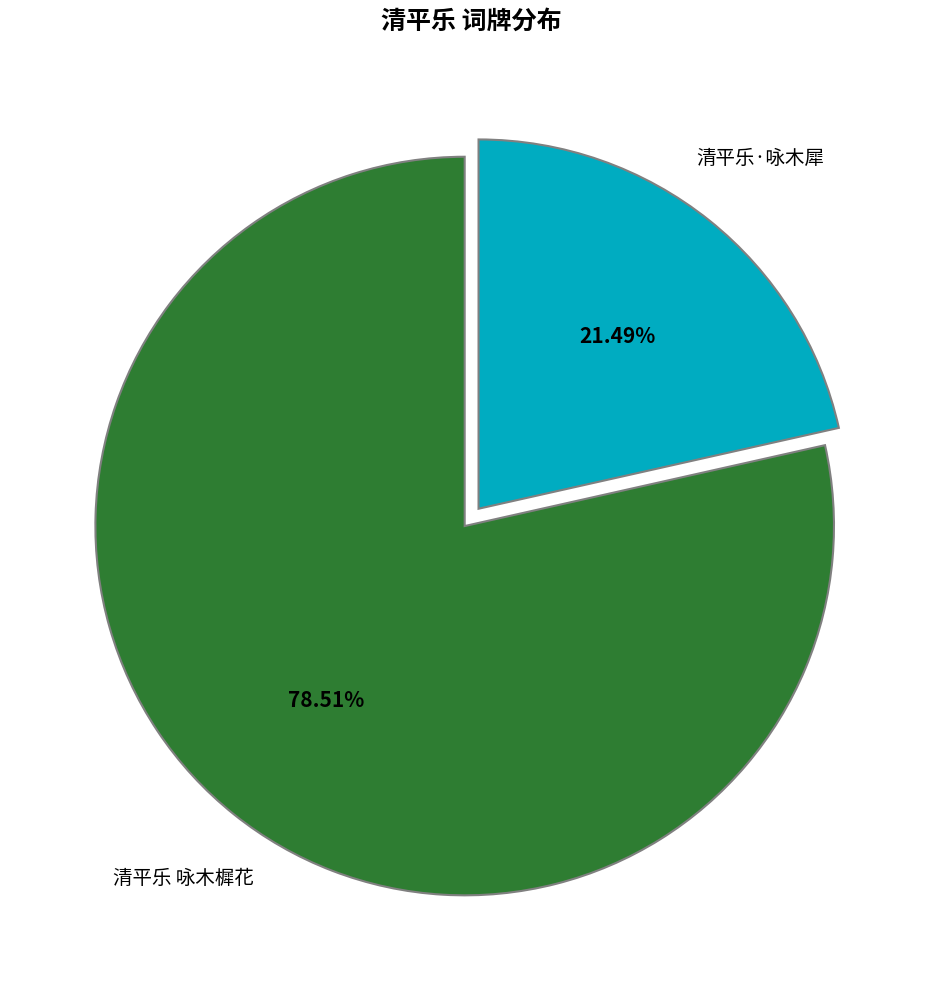

Does any single category account for the majority?

Yes